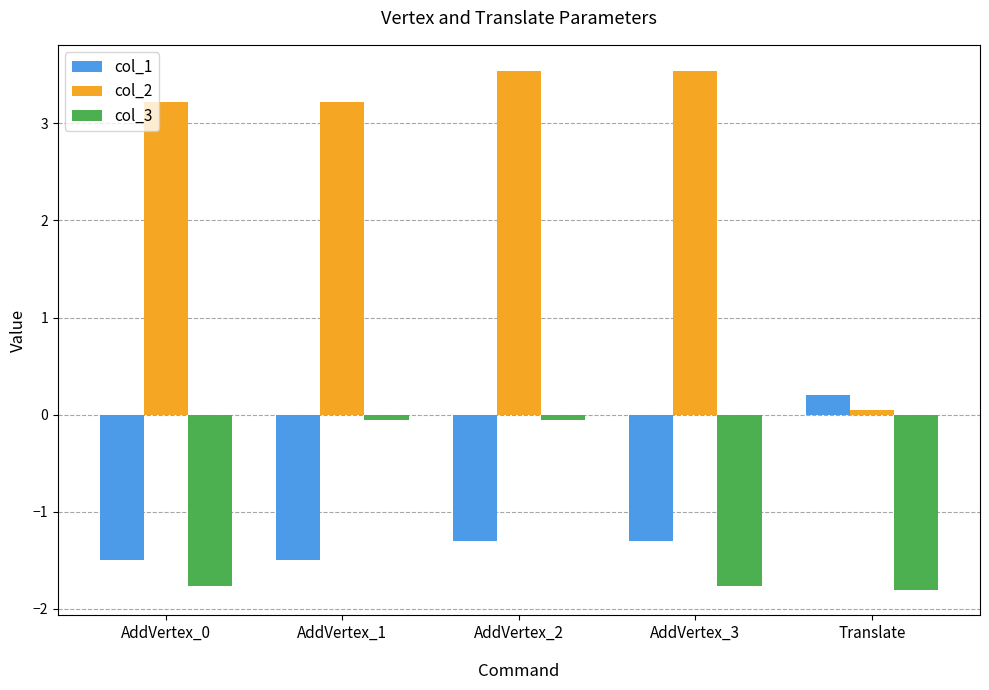

Which series has the largest total across all categories?

col_2